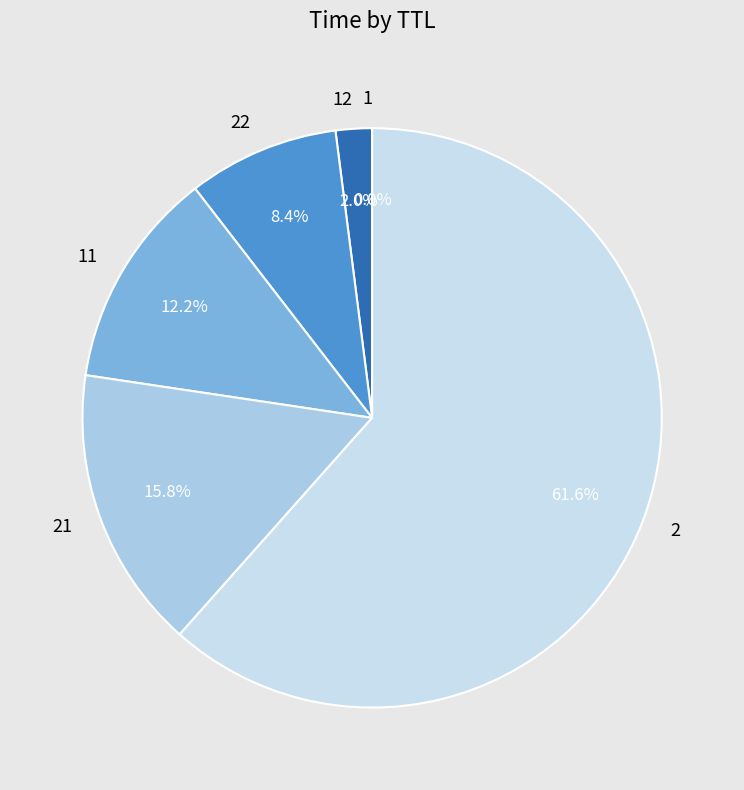

Which category accounts for the majority?

2